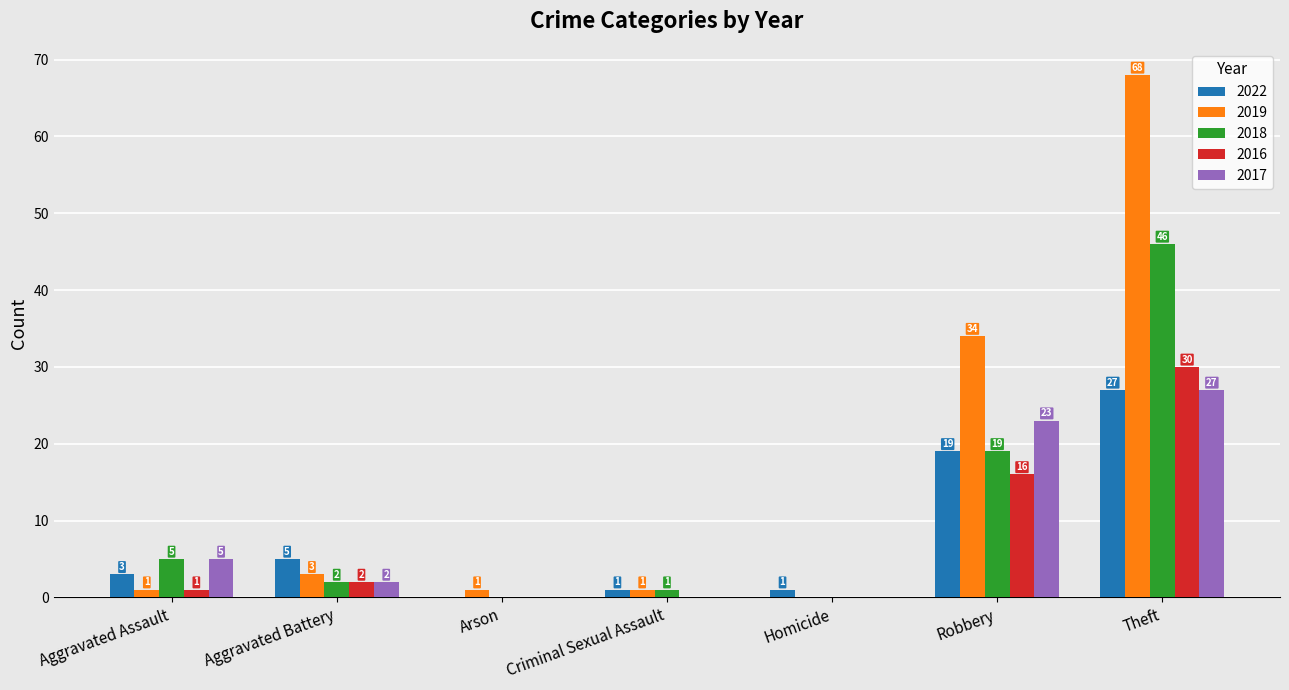

What is the sum of all 2019 values?

108